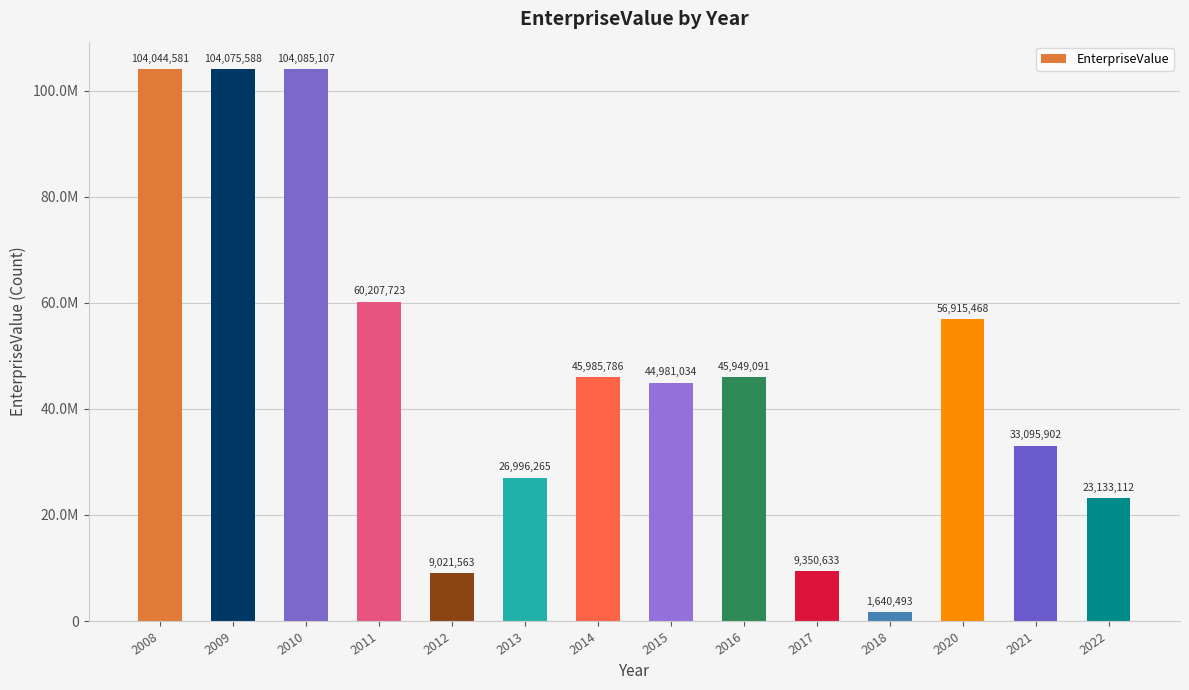

What is the change in value from 2017 to 2018?

-7710139.8